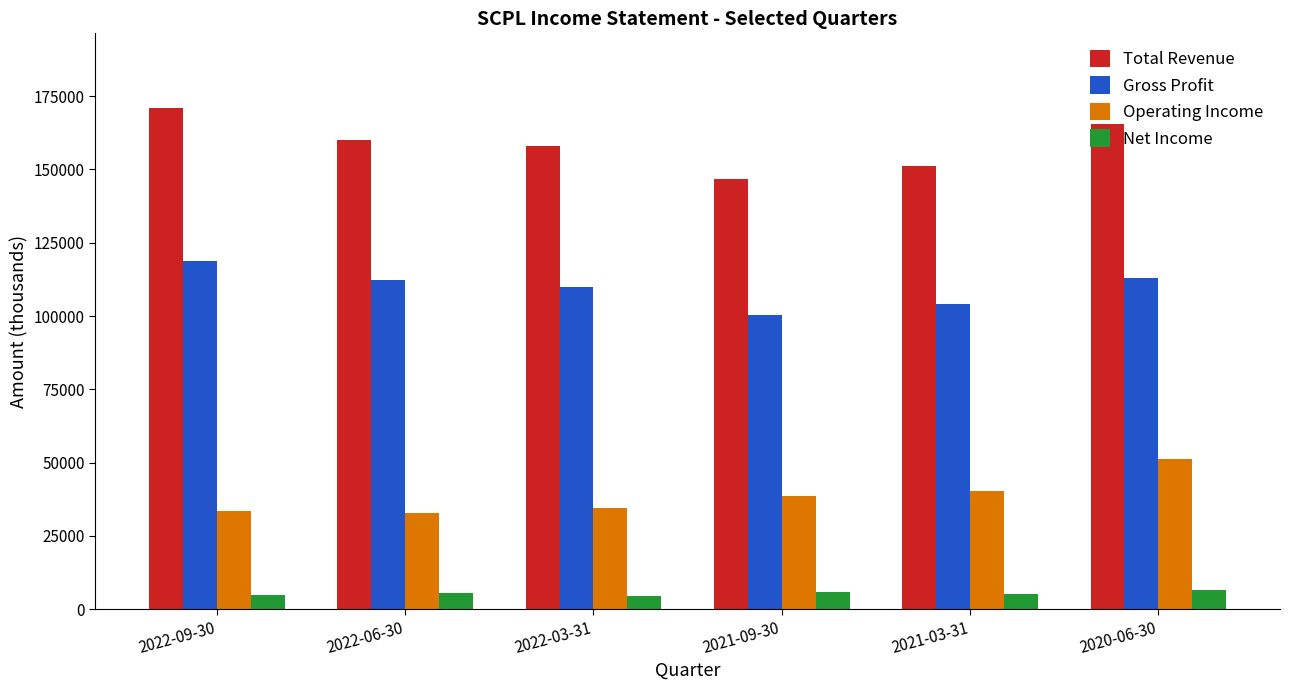

The value of Total Revenue at 2021-03-31 is 37009. True or false?

False